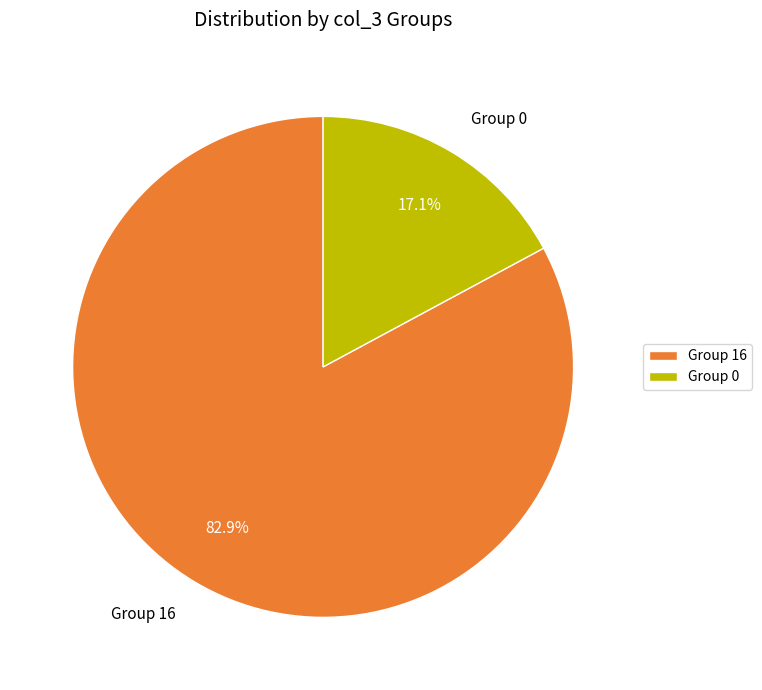

Between Group 0 and Group 16, which is larger?

Group 16